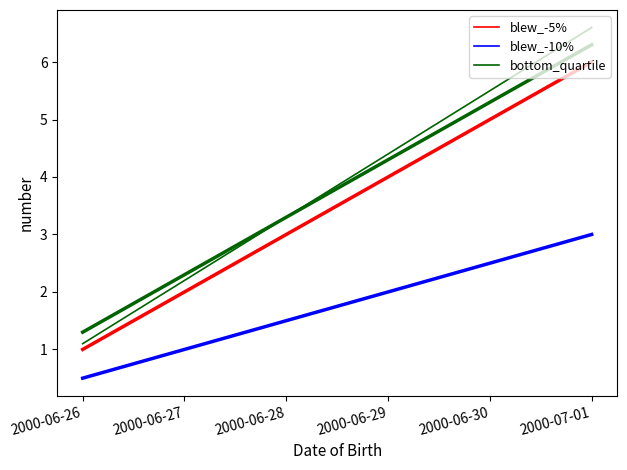

True or false: blew_-5% and blew_-10% intersect in this chart.

False